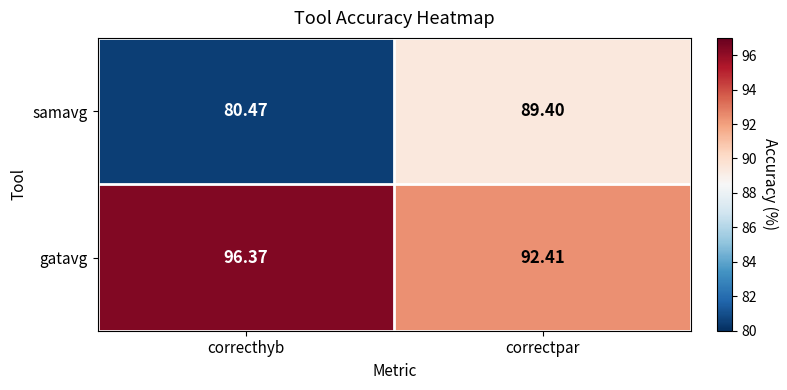

List the series in order of their peak value, highest first.

gatavg, samavg